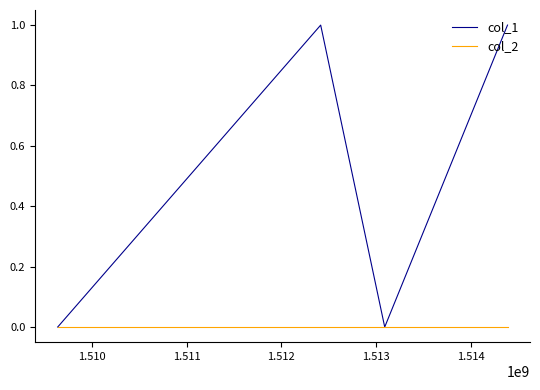

Does the chart have visible grid lines?

No